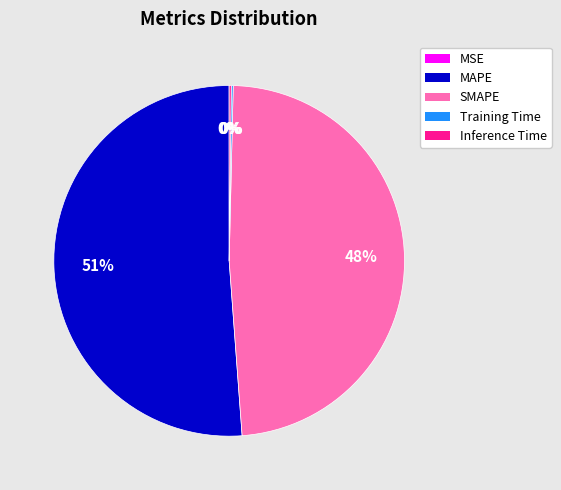

To the nearest percent, what is the average slice percentage?

20%